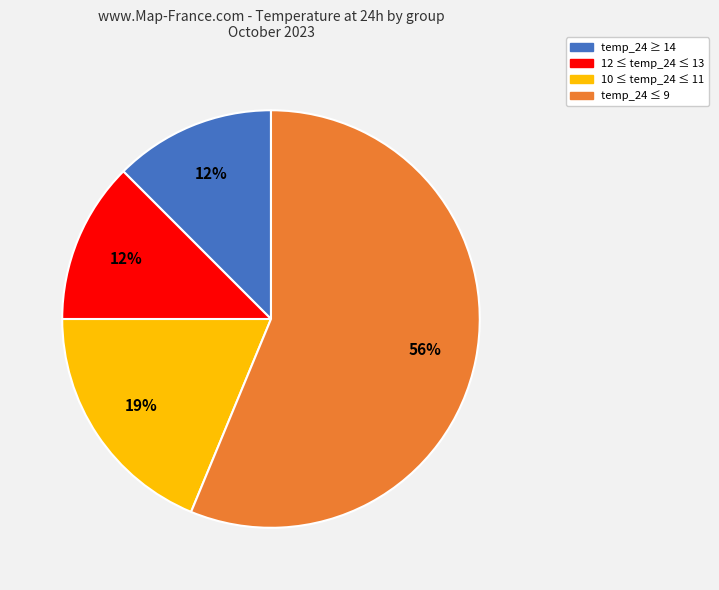

To the nearest percent, what is the difference between the largest and smallest slice percentages?

44%